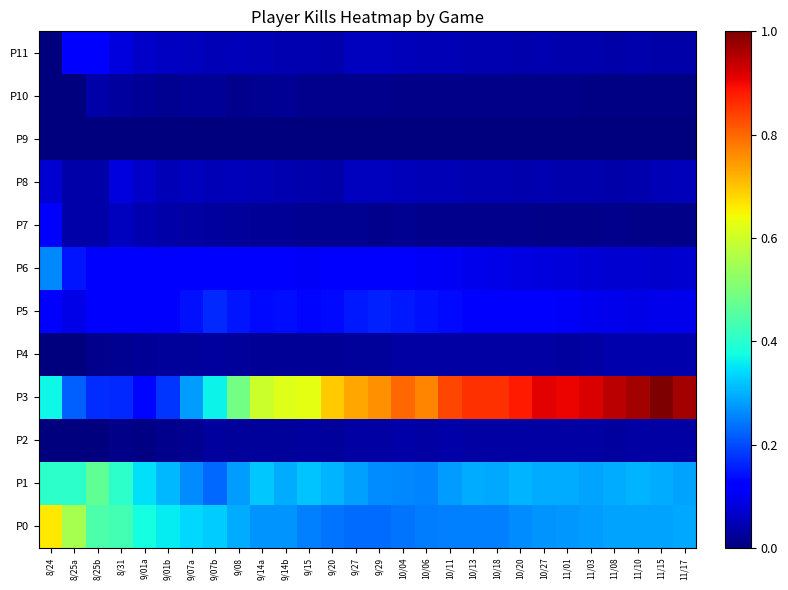

Which has a higher value, 8/25b or 9/29?

8/25b